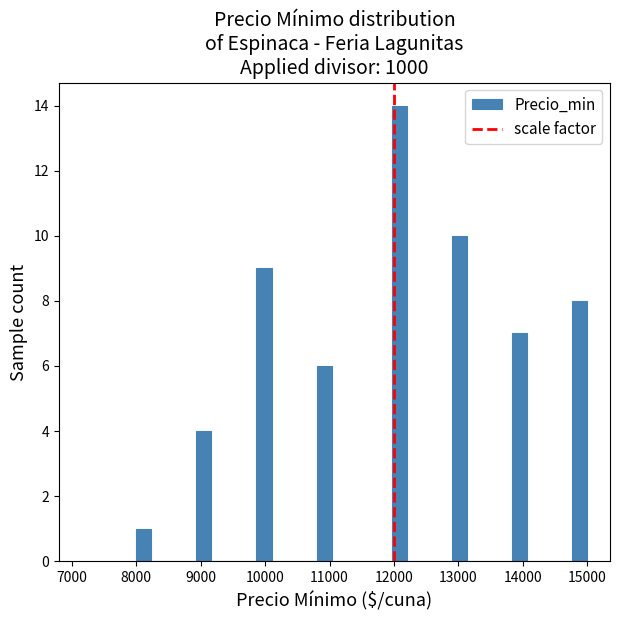

Around what value on the x-axis is the tallest bar? Give the approximate position of its centre, as read against the axis.

12100